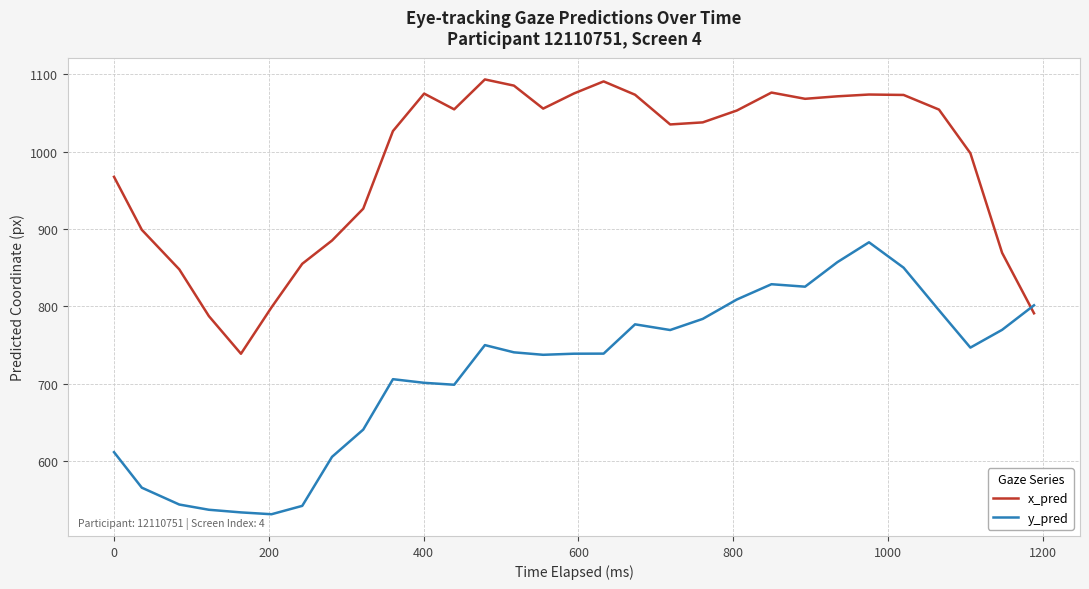

What is the difference between the maximum and minimum values in the y_pred series?

351.6